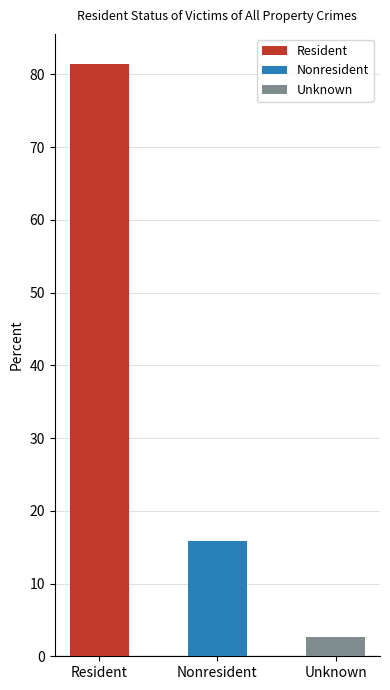

The value at Unknown is 3.6. True or false?

False